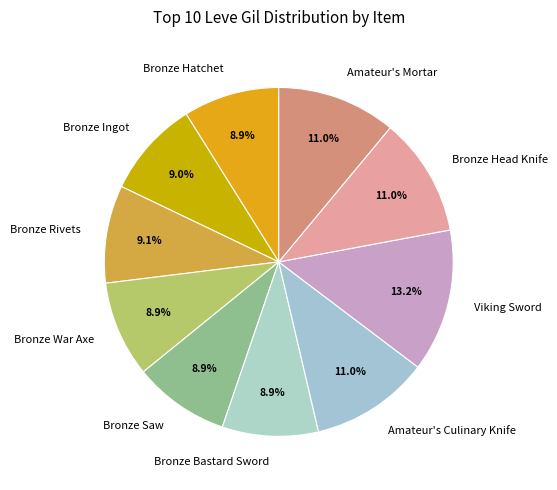

To the nearest percent, what is the combined percentage of Amateur's Mortar and Viking Sword?

24%